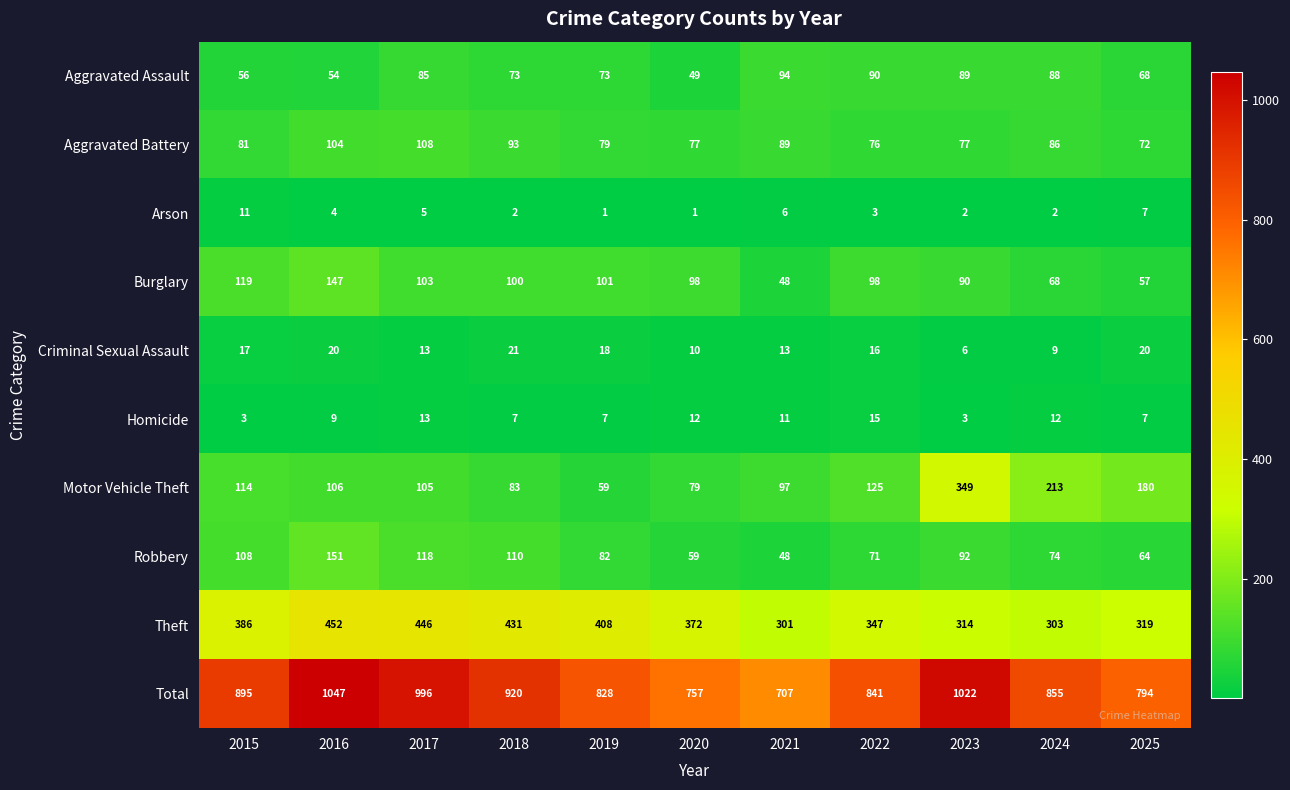

How many data points in Burglary are less than 98?

4